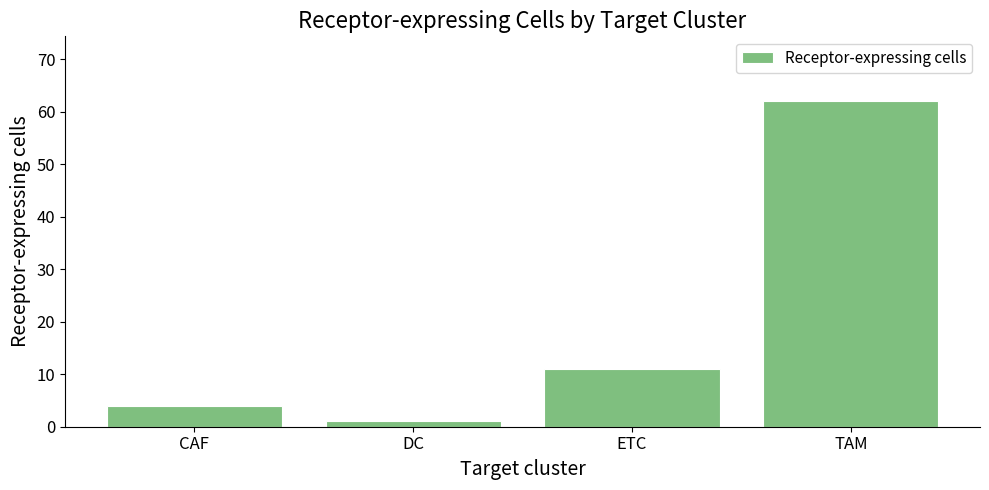

The value at CAF is 4. True or false?

True